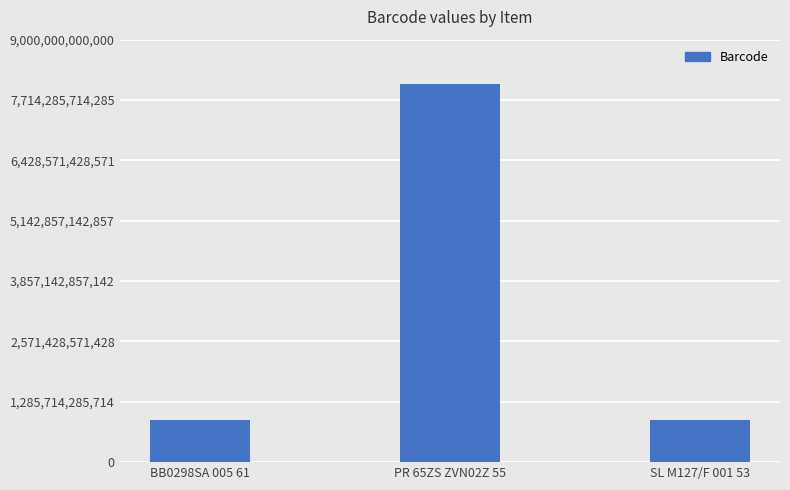

True or false: the data shows 1199785043299 at SL M127/F 001 53.

False